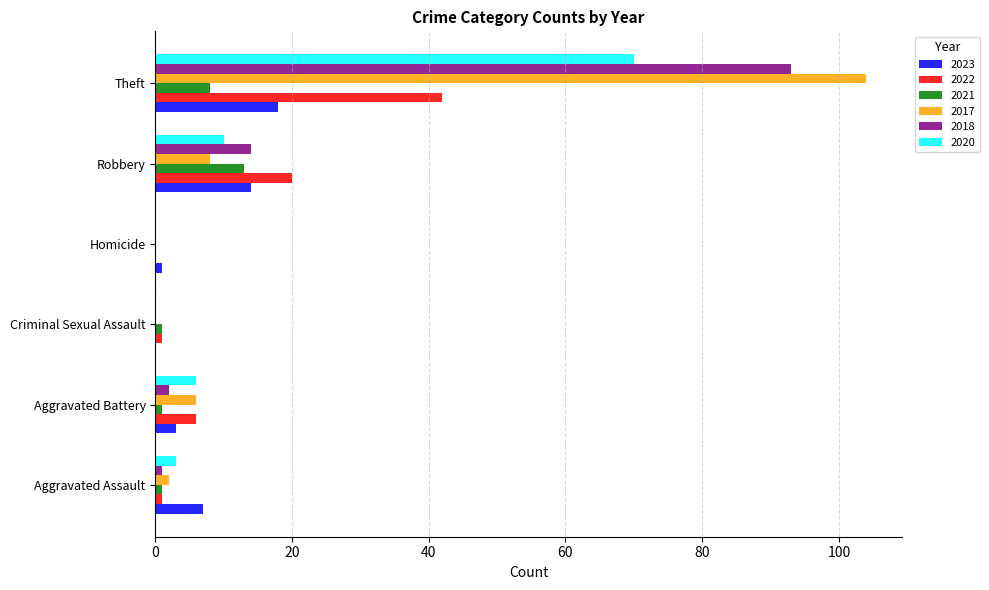

Count the number of data series in this chart.

6